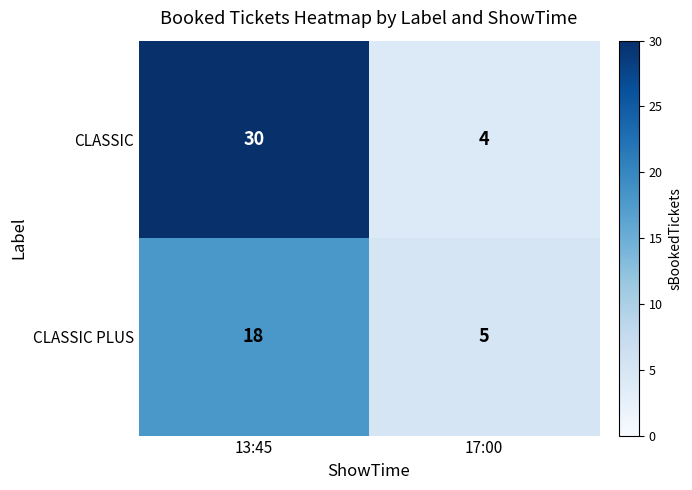

What is the spread (max minus min) of values at 17:00?

1